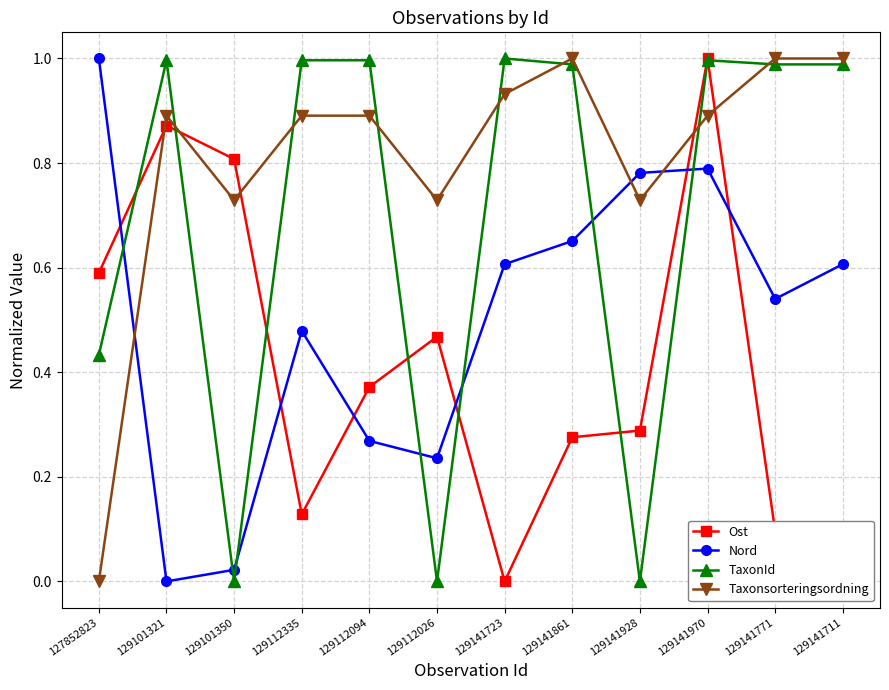

How many lines are shown in the chart?

4